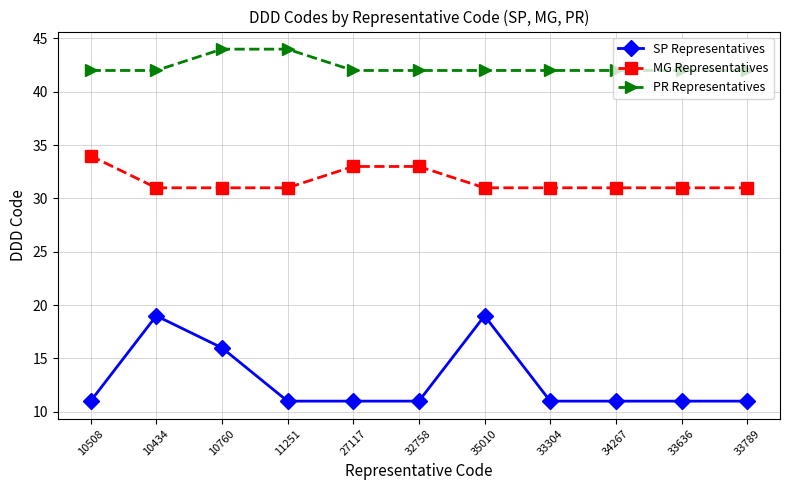

True or false: MG Representatives and SP Representatives intersect in this chart.

False